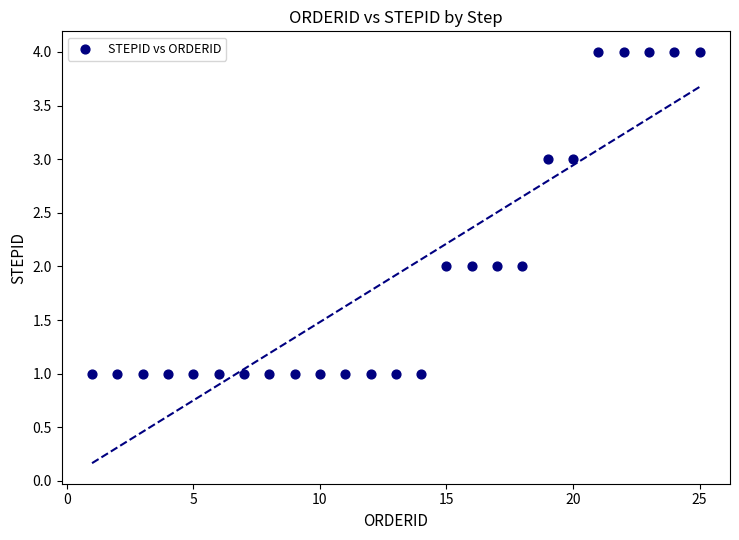

What is the range of Y values (max minus min)?

3